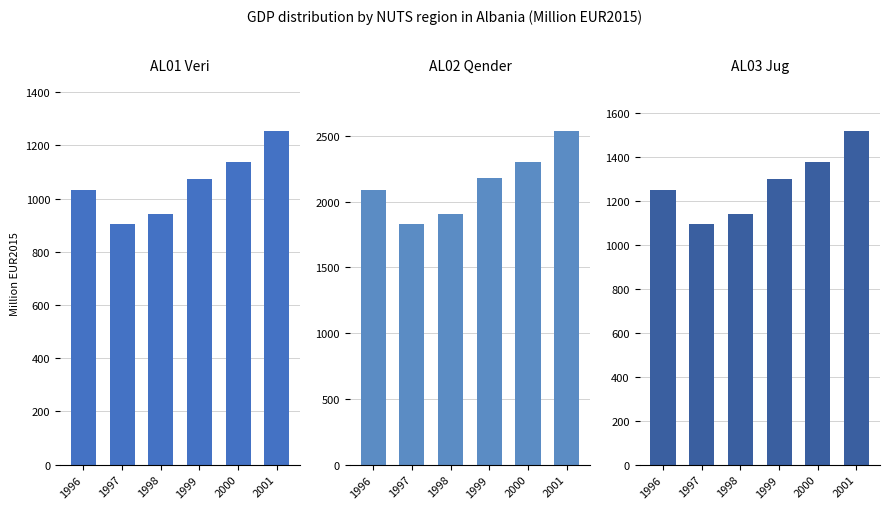

Rank the categories by AL03 Jug value from lowest to highest.

1997, 1998, 1996, 1999, 2000, 2001